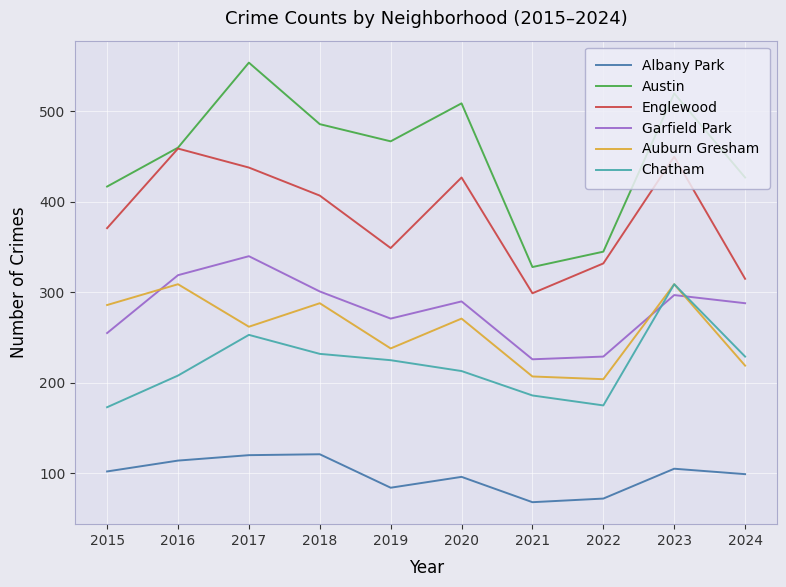

Rank the series at 2022 from highest to lowest value.

Austin, Englewood, Garfield Park, Auburn Gresham, Chatham, Albany Park